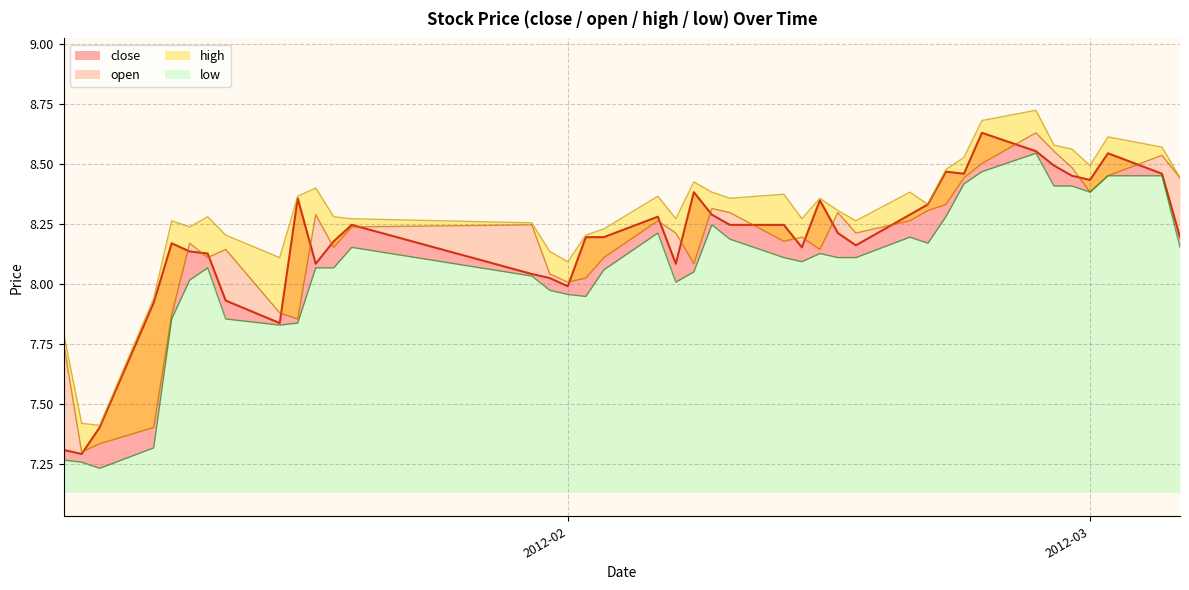

Which series has the largest range (max minus min)?

close